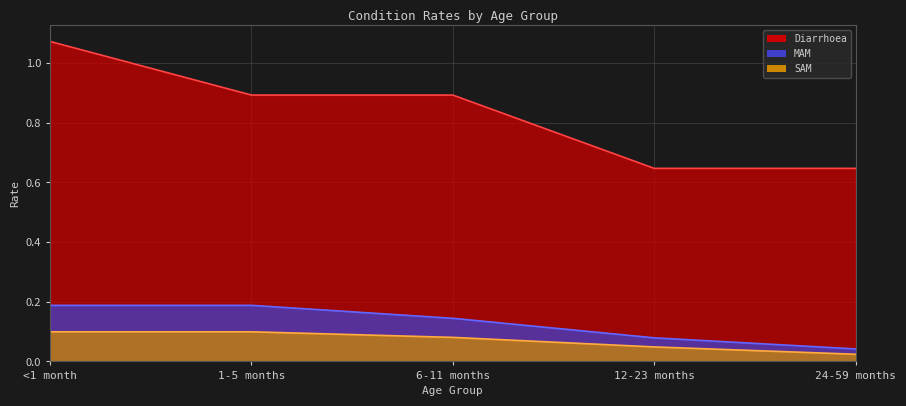

Is it true that MAM equals 0.1 at <1 month?

False